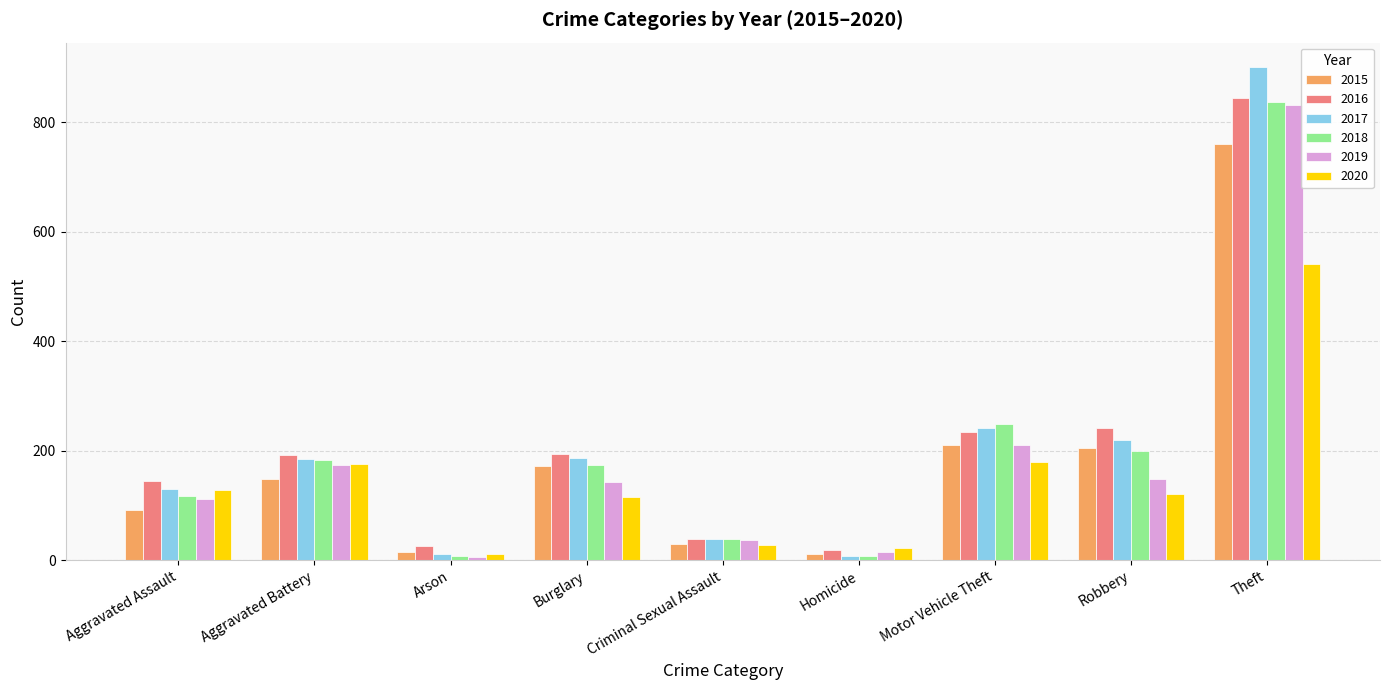

At which label does 2020 first exceed 121?

Aggravated Assault